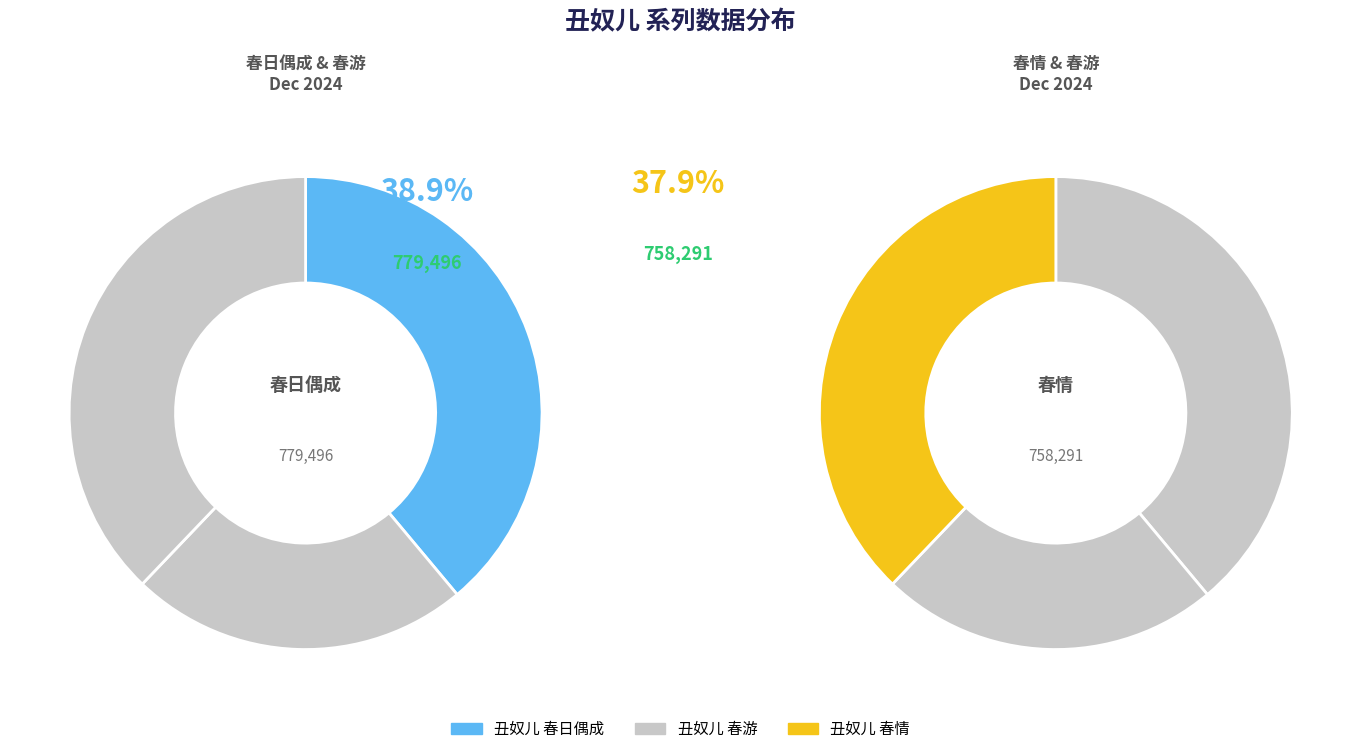

To the nearest percent, what portion does 丑奴儿 春游 represent?

23%